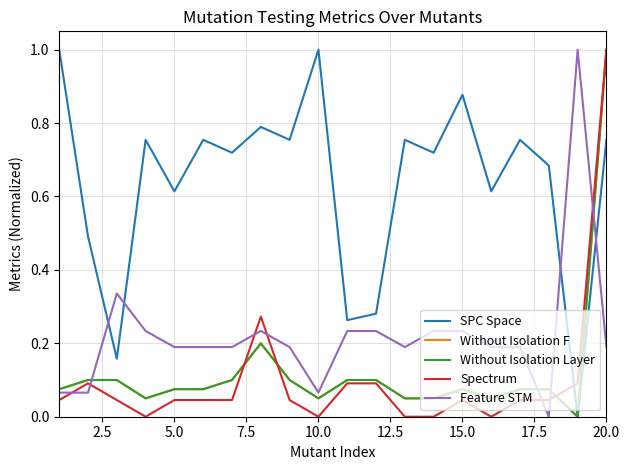

Is this an area chart (filled region under the line)?

No